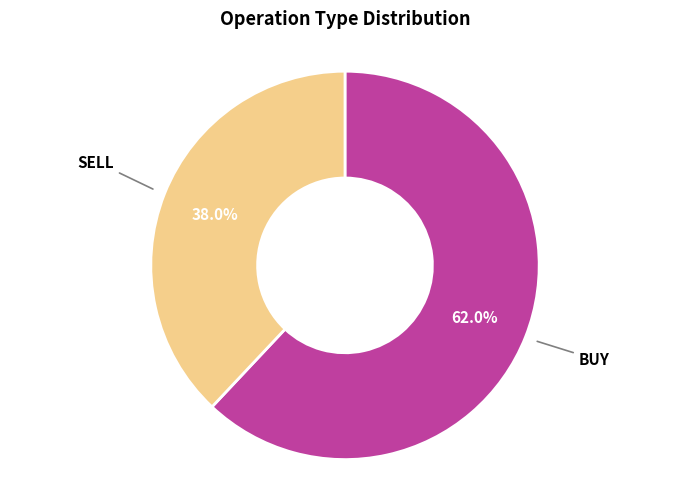

Is there a majority slice in this chart?

Yes